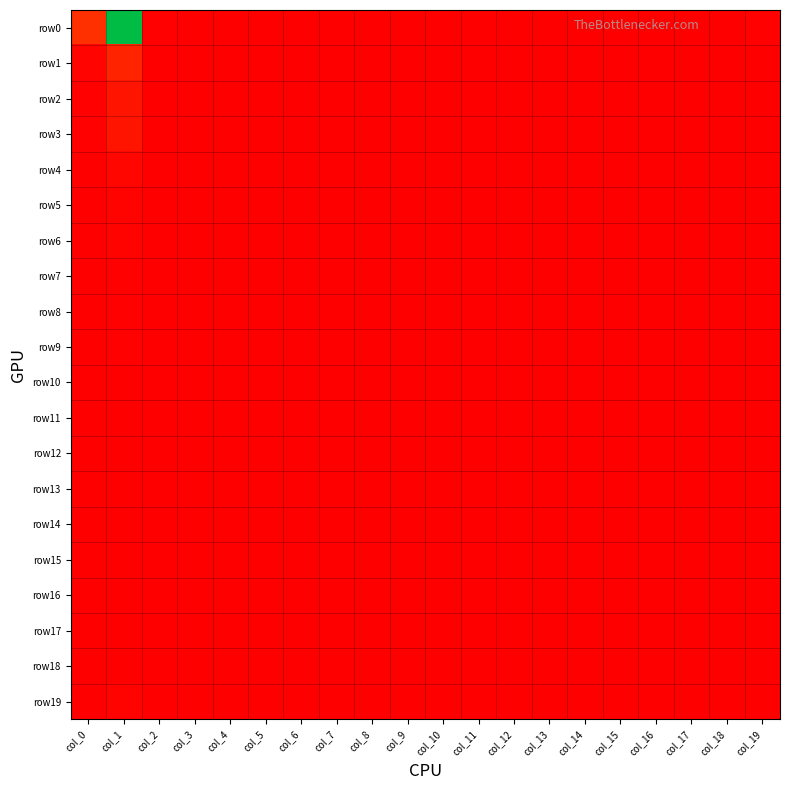

Which series has the largest range (max minus min)?

row0